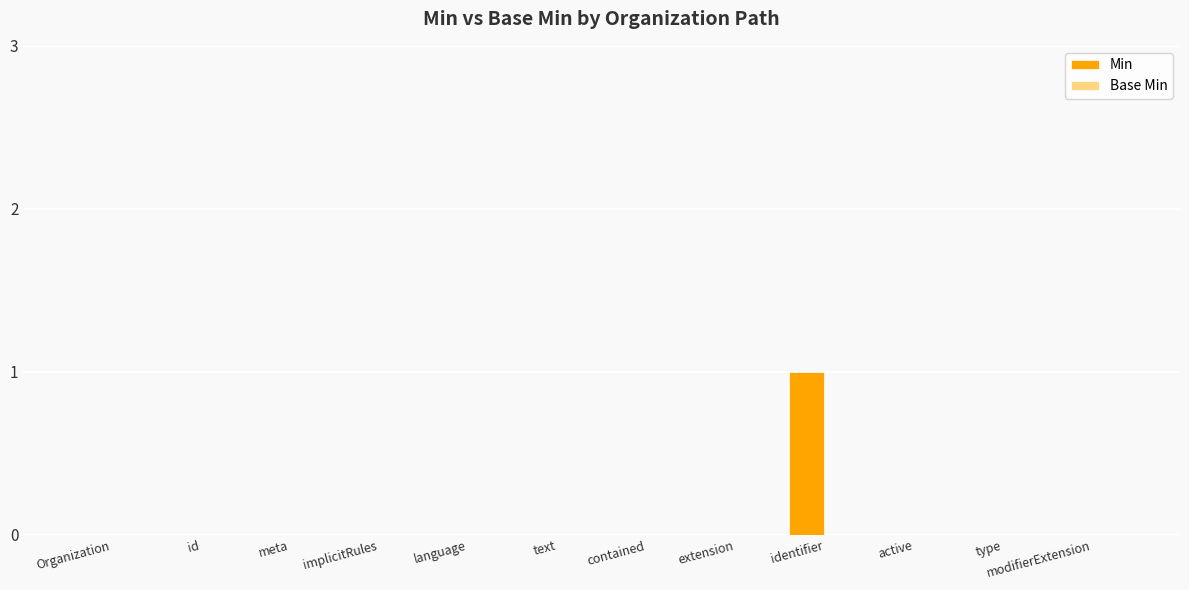

Which category has the highest value across all series?

identifier